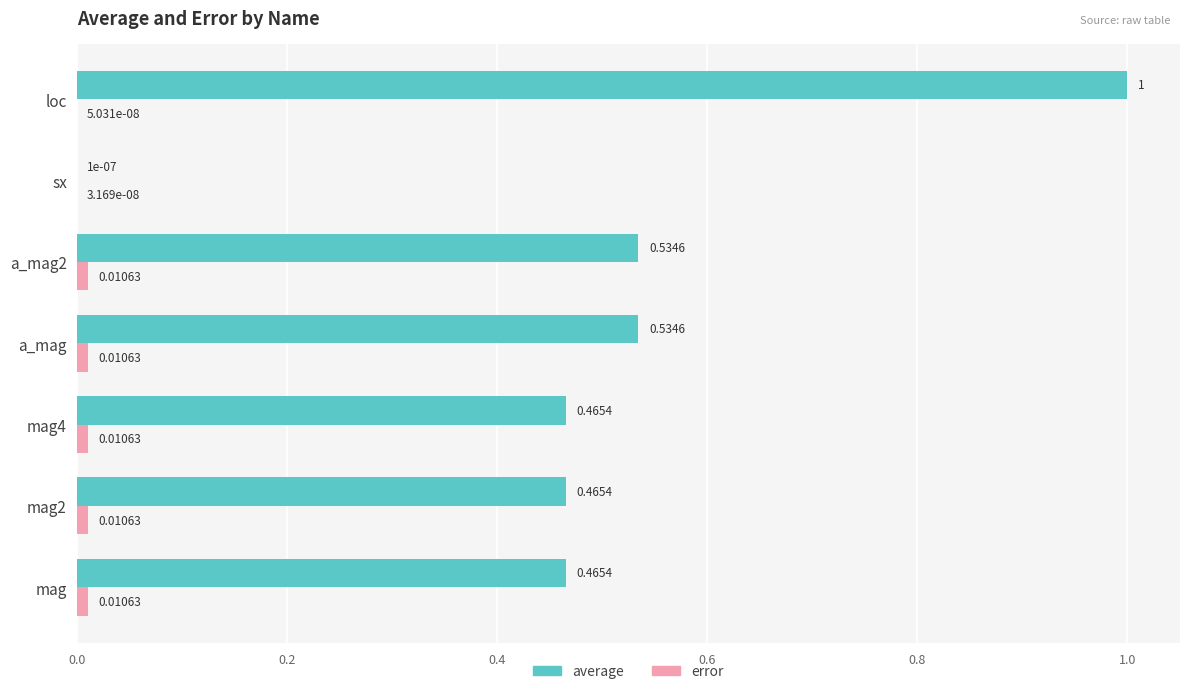

Which series changed the most between sx and loc?

average